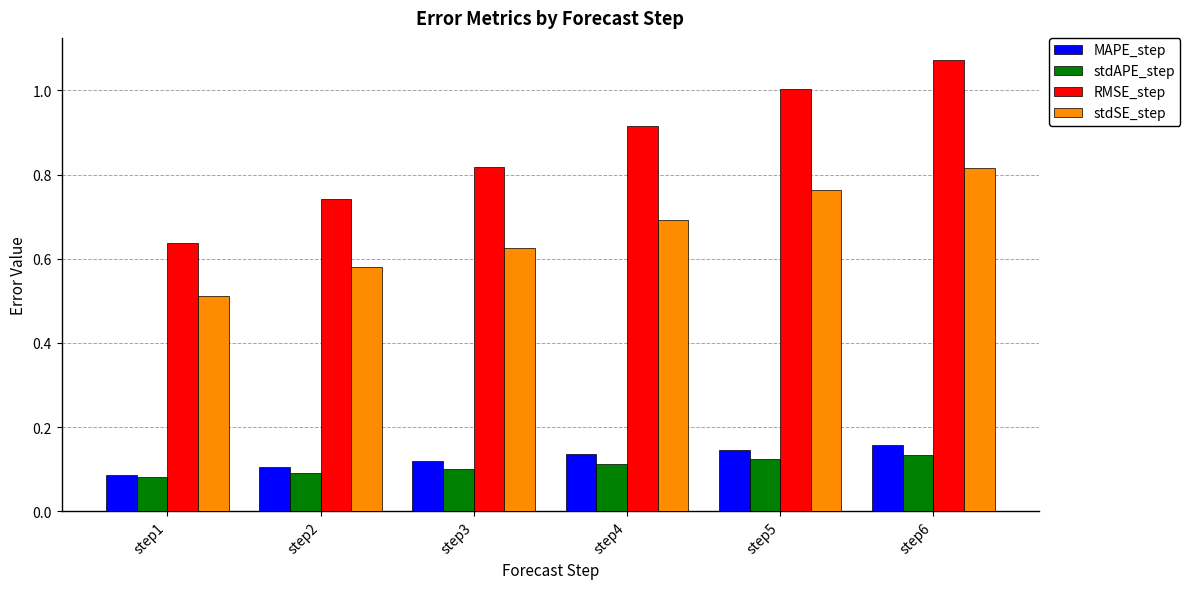

At which label does MAPE_step reach its peak?

step6